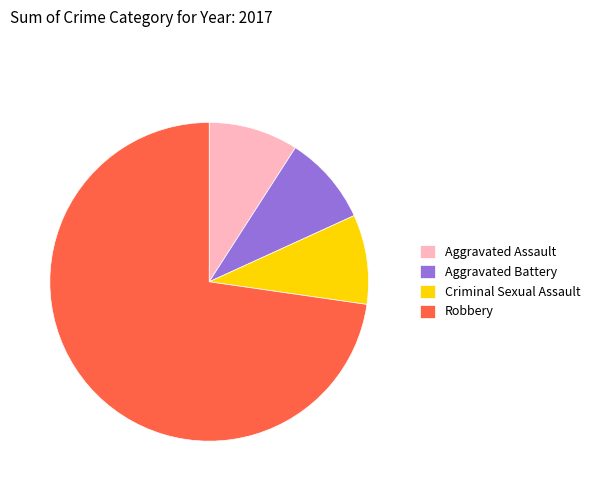

Approximately how many times larger is the value at Criminal Sexual Assault compared to Aggravated Assault?

1.0